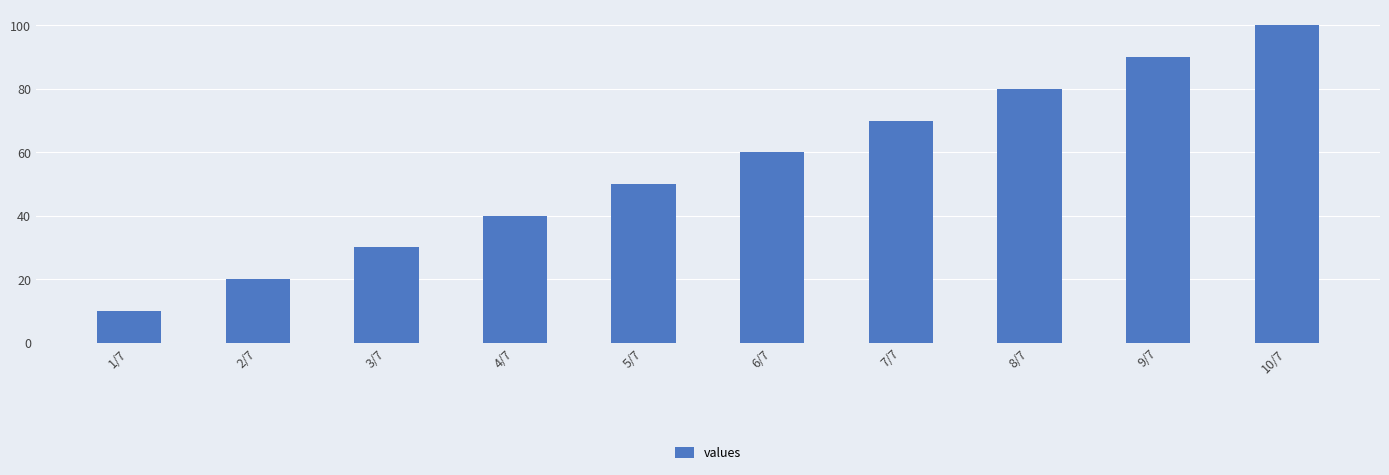

What position from the right is 10/7?

1